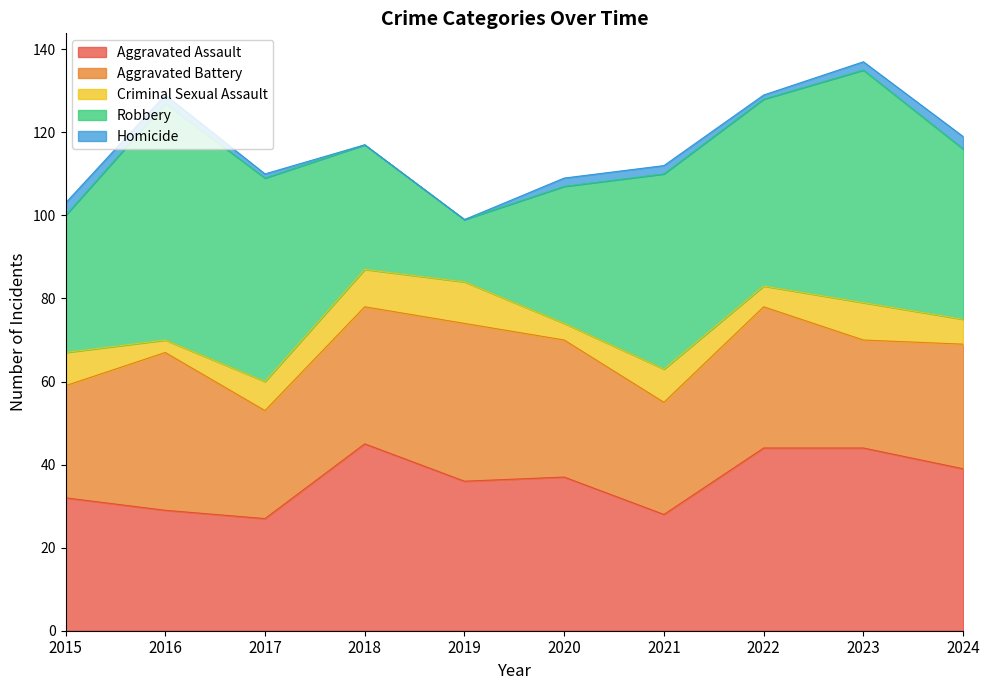

What is the difference between the second highest and second lowest values in the Aggravated Assault series?

16